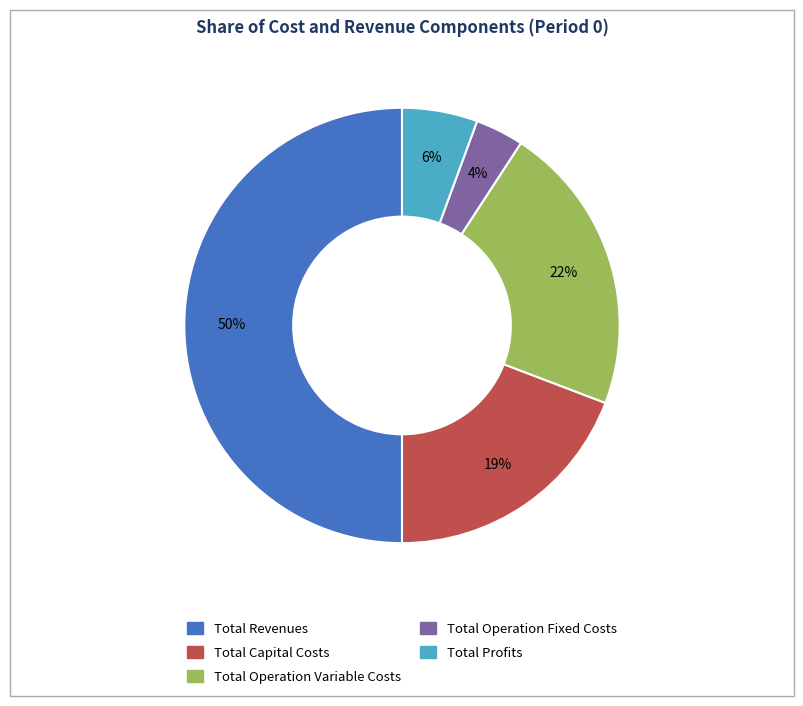

Approximately how many times larger is the value at Total Capital Costs compared to Total Revenues?

0.4